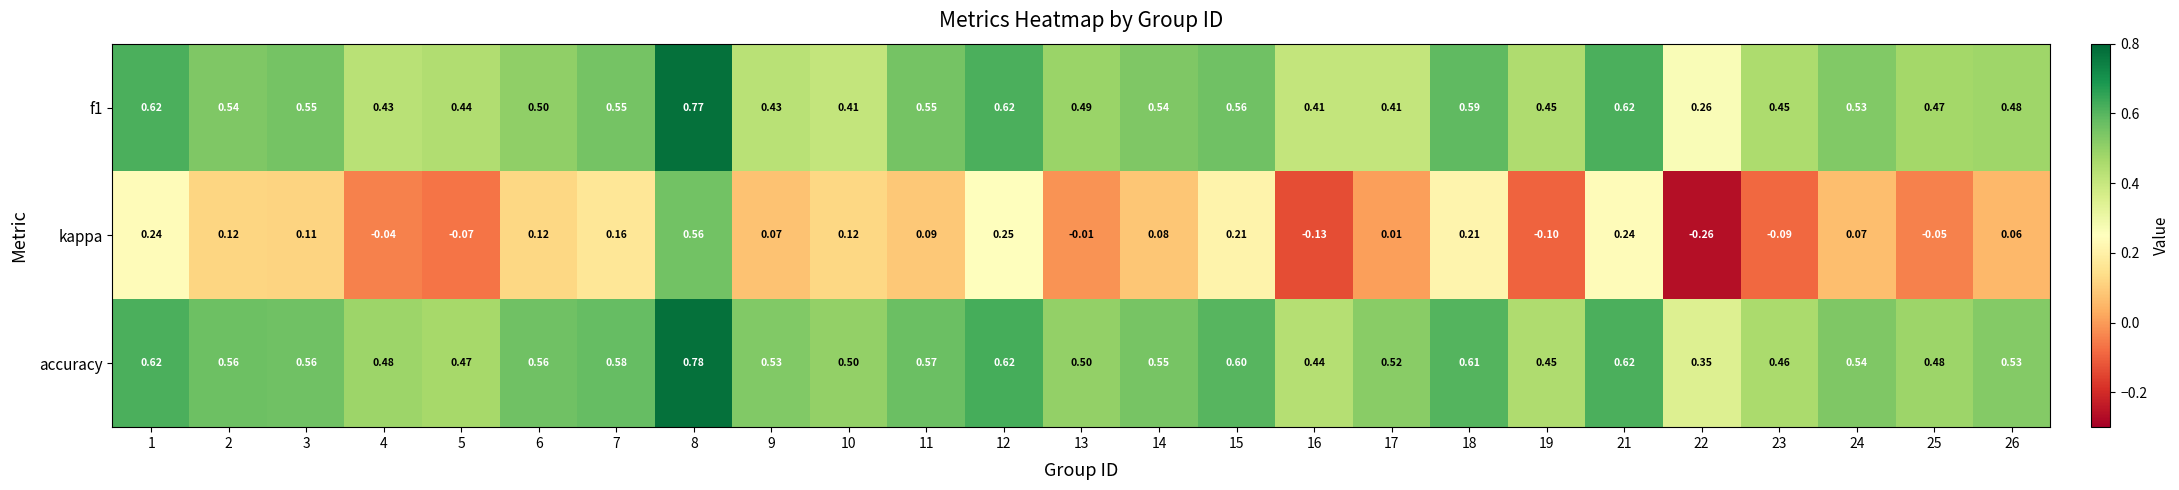

Which series changed the most between 1 and 24?

kappa